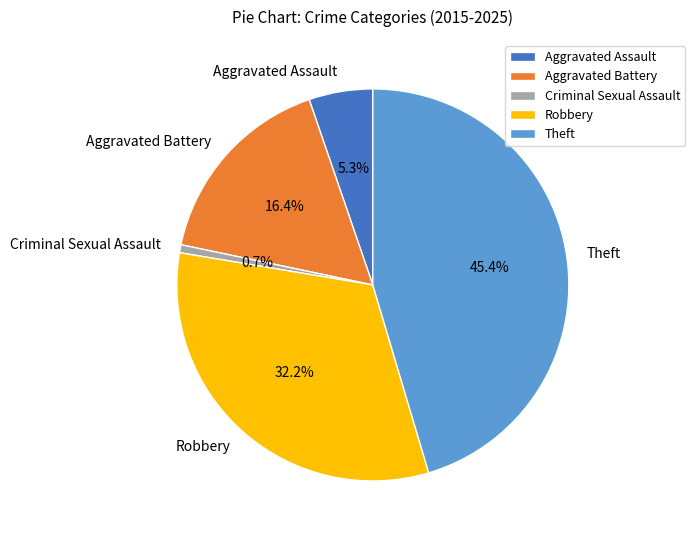

Is it true that Aggravated Assault is 15% of the pie?

False